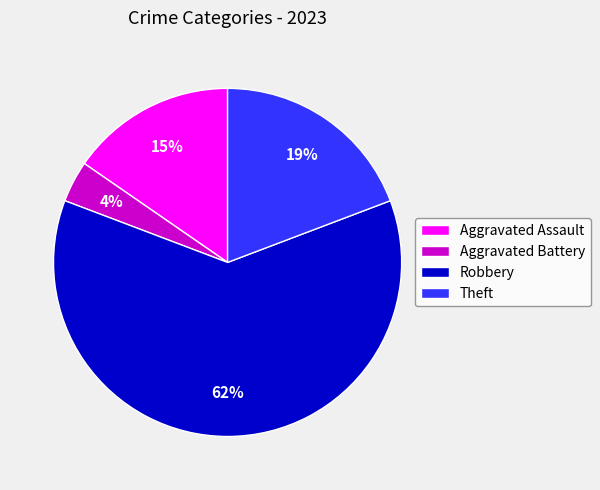

Is there a majority slice in this chart?

Yes